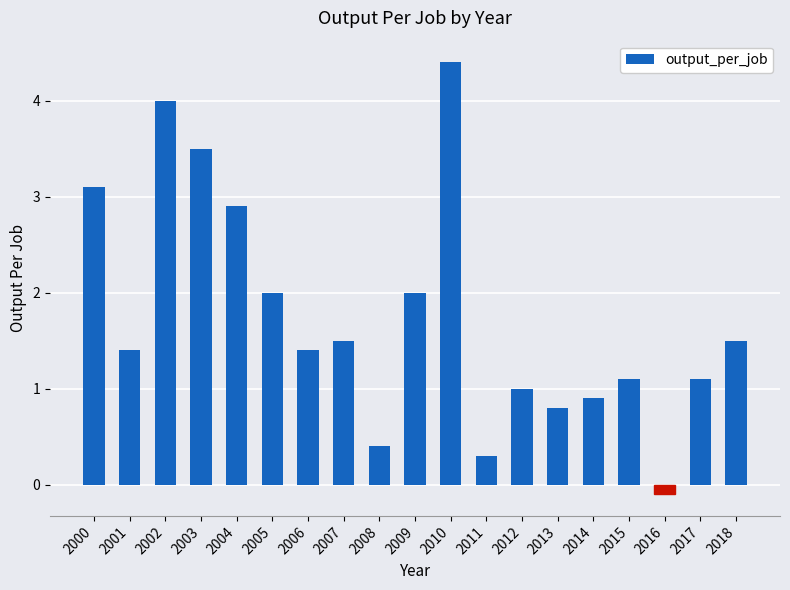

Approximately how many times larger is the value at 2001 compared to 2007?

0.9